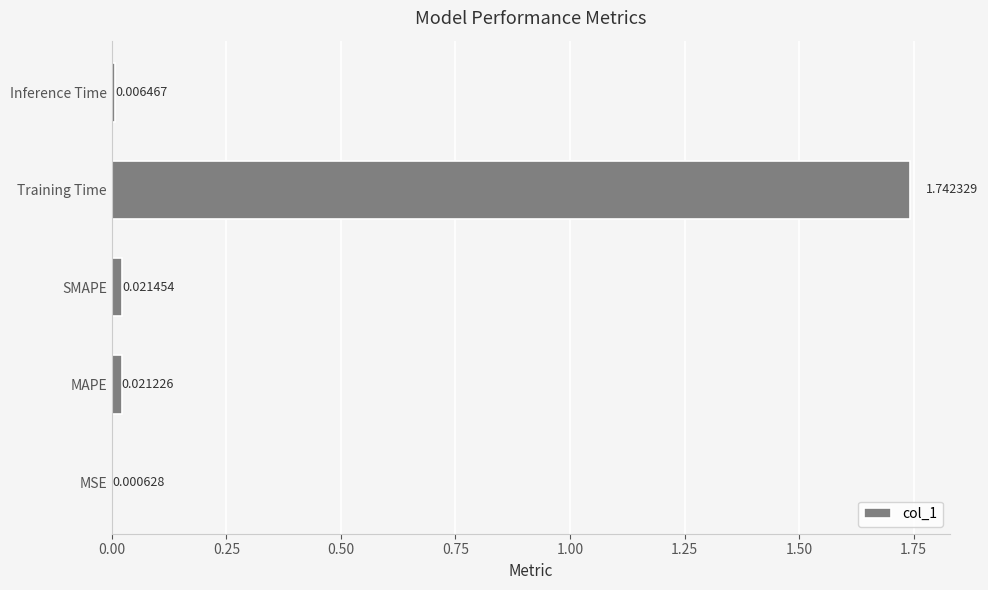

Between MSE and Inference Time, which is larger?

Inference Time